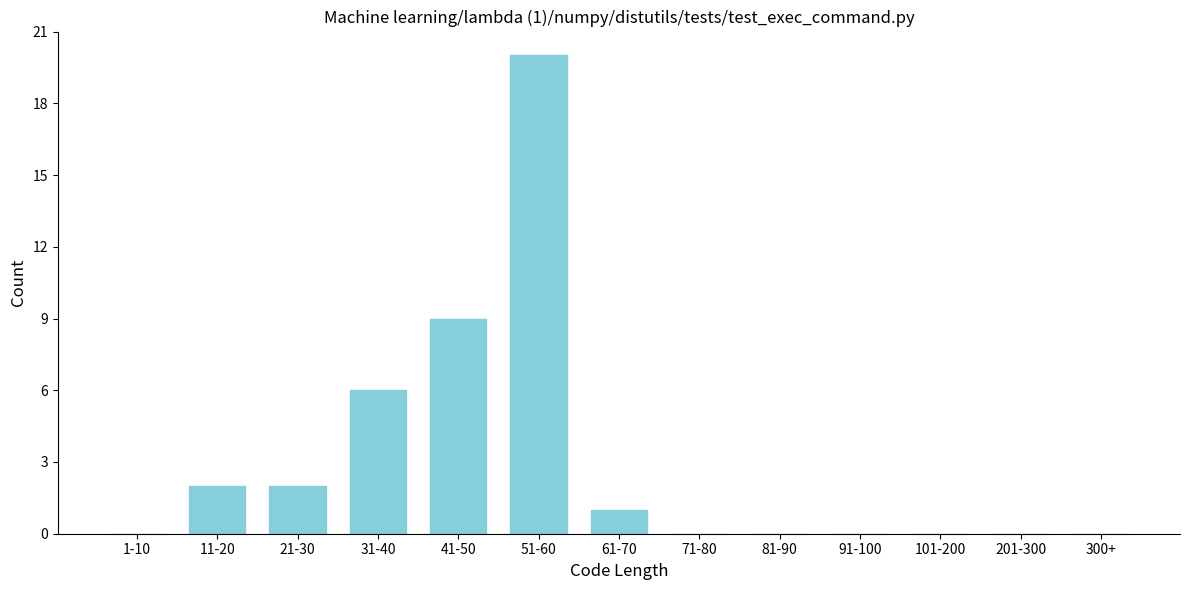

Reading right to left, what are all the values shown in this chart?

300+=0	201-300=0	101-200=0	91-100=0	81-90=0	71-80=0	61-70=1	51-60=20	41-50=9	31-40=6	21-30=2	11-20=2	1-10=0